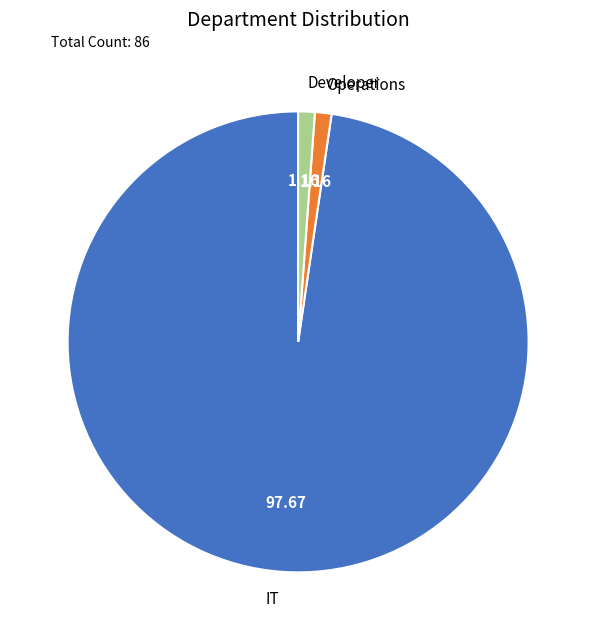

Is the sum of IT and Operations greater than half?

Yes